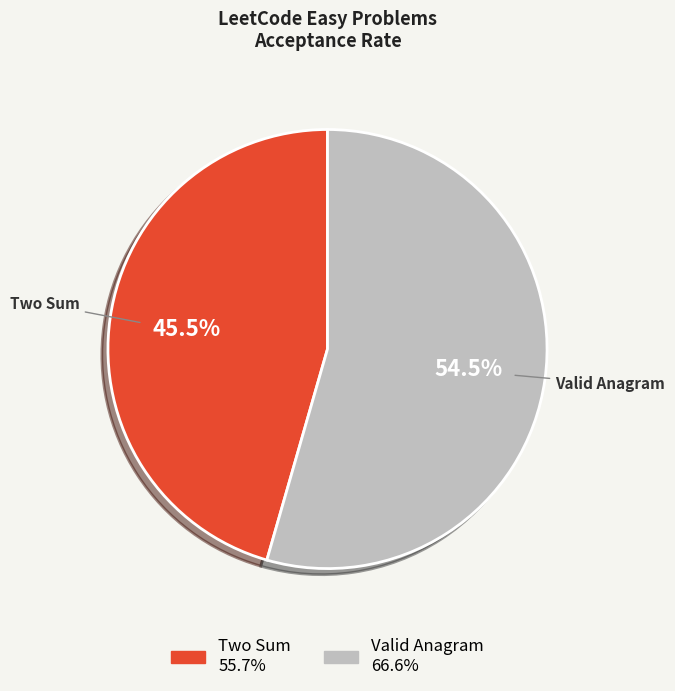

Is there any slice that represents more than half of the pie?

Yes